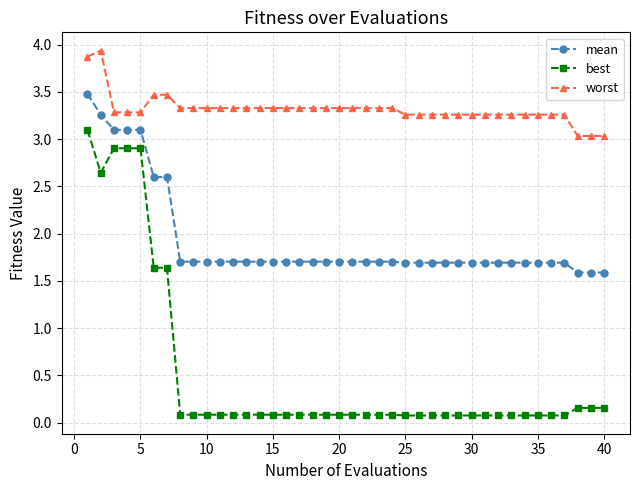

True or false: mean and worst cross at least once.

False